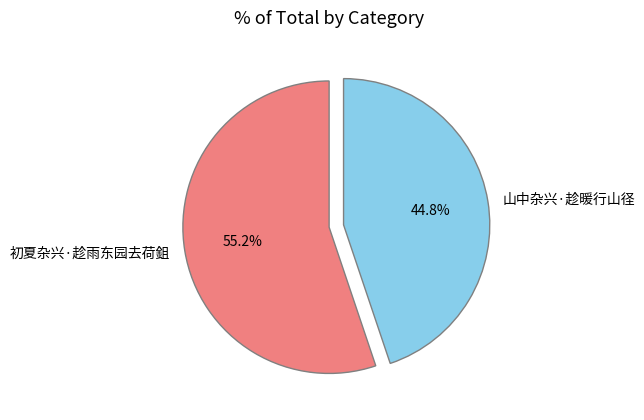

To the nearest percent, what percentage of the pie is 初夏杂兴·趁雨东园去荷鉏?

55%